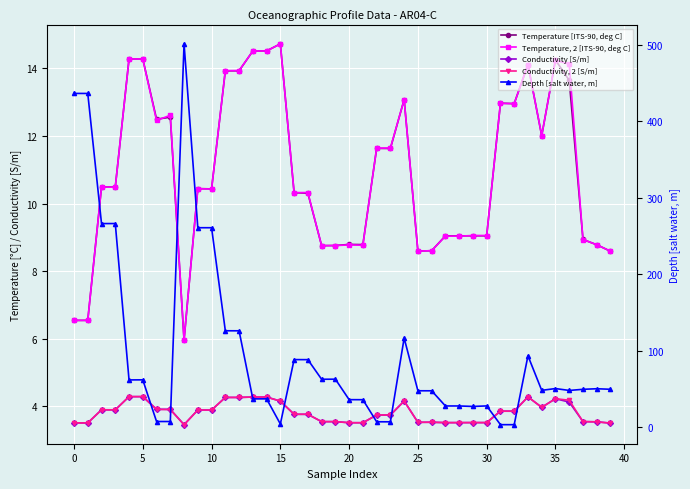

How many intersections are there between Temperature [ITS-90, deg C] and Depth [salt water, m]?

8